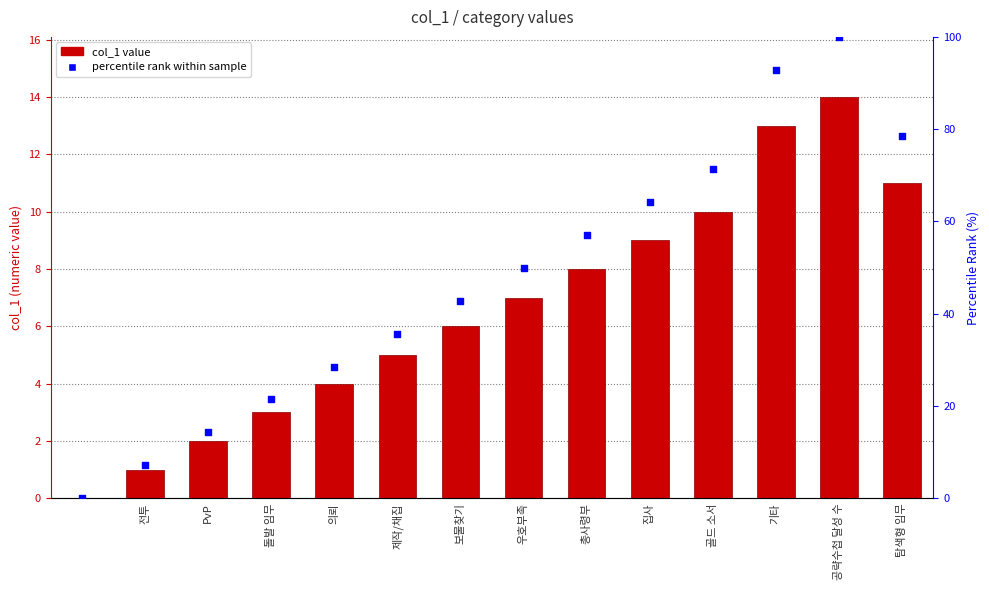

Is the value of percentile rank within sample at 탐색형 임무 greater than the value of col_1 at 기타?

Yes